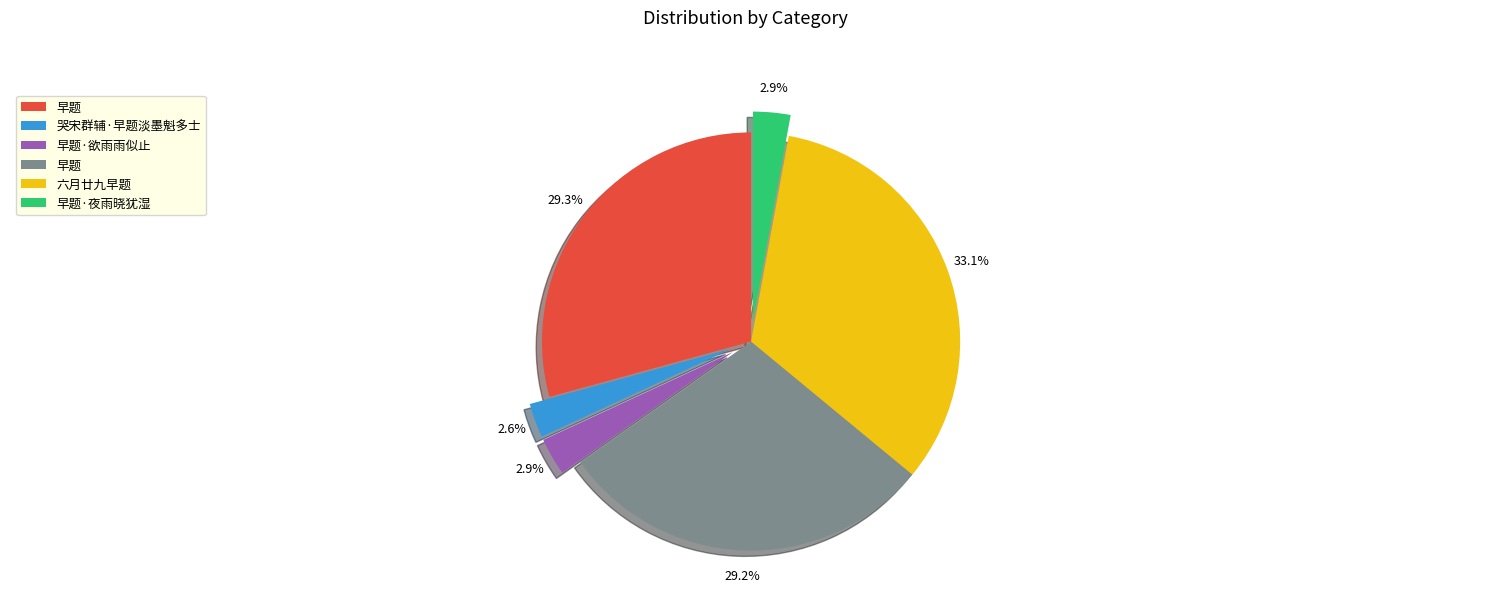

Is there a majority slice in this chart?

No